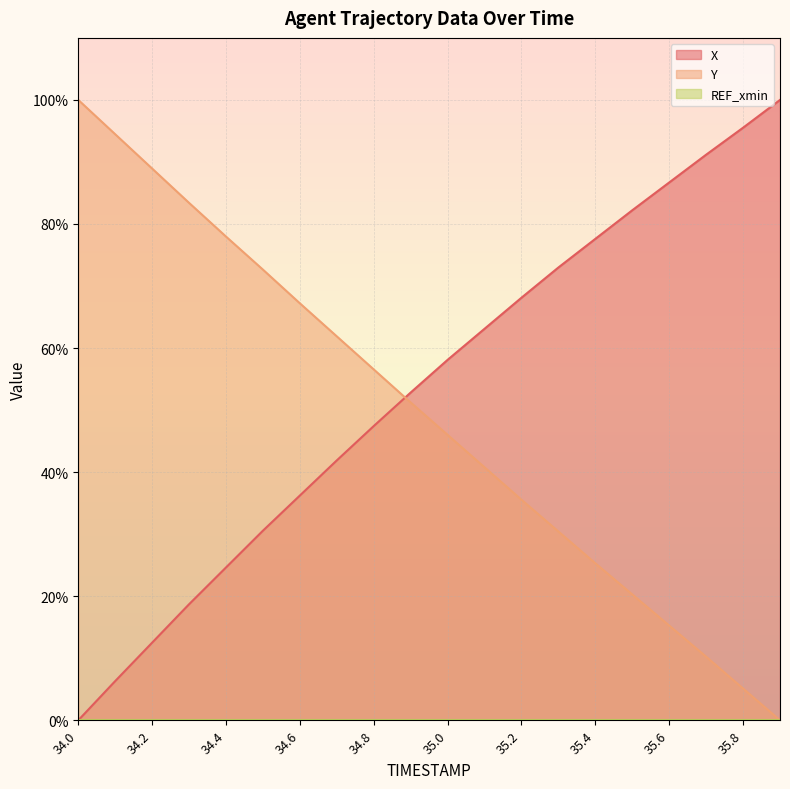

At 34.2, list the series in order from smallest to largest.

X, Y